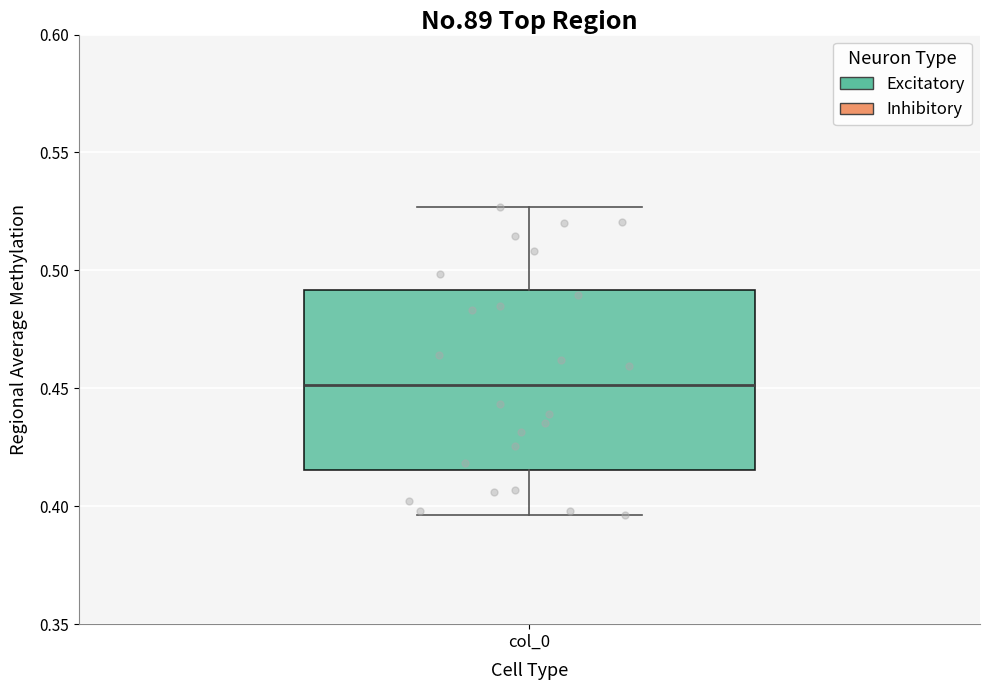

Where is the upper edge of the box for col_0 on the y-axis? The values are not printed on the chart, so give them approximately, as read against the axis.

0.490